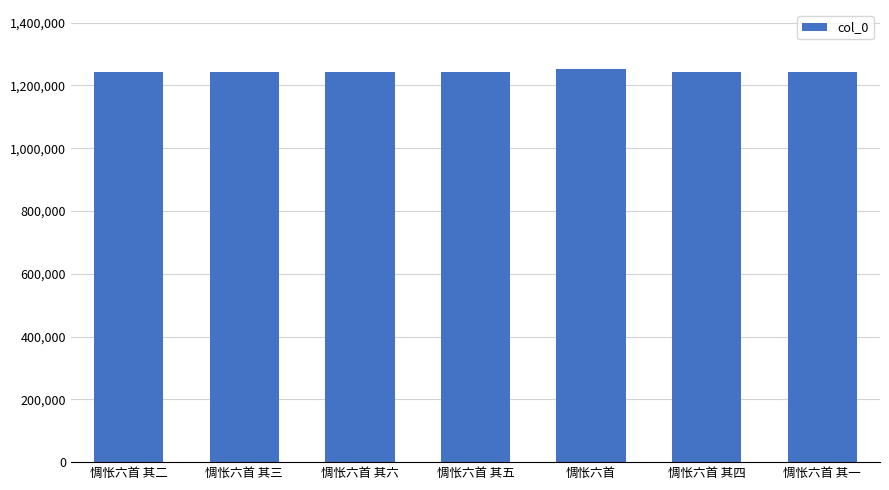

The chart shows a value of 618744 at 惆怅六首 其一. True or false?

False